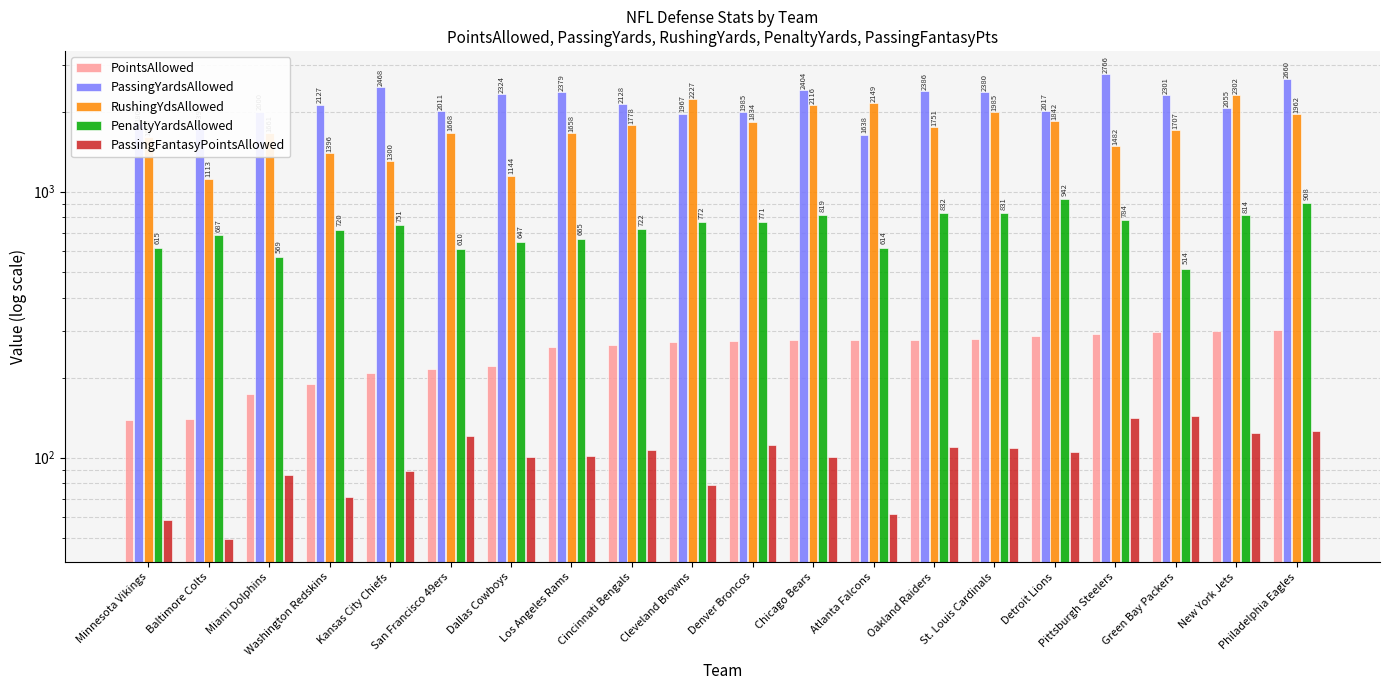

Reading right to left, what are all the values shown in this chart?

PointsAllowed: Philadelphia Eagles=302.0	New York Jets=299.0	Green Bay Packers=298.0	Pittsburgh Steelers=292.0	Detroit Lions=286.0	St. Louis Cardinals=279.0	Oakland Raiders=278.0	Atlanta Falcons=277.0	Chicago Bears=276.0	Denver Broncos=275.0	Cleveland Browns=273.0	Cincinnati Bengals=265.0	Los Angeles Rams=260.0	Dallas Cowboys=222.0	San Francisco 49ers=216.0	Kansas City Chiefs=208.0	Washington Redskins=190.0	Miami Dolphins=174.0	Baltimore Colts=140.0	Minnesota Vikings=139.0
PassingYardsAllowed: Philadelphia Eagles=2660.0	New York Jets=2055.0	Green Bay Packers=2301.0	Pittsburgh Steelers=2766.0	Detroit Lions=2017.0	St. Louis Cardinals=2380.0	Oakland Raiders=2386.0	Atlanta Falcons=1638.0	Chicago Bears=2404.0	Denver Broncos=1985.0	Cleveland Browns=1967.0	Cincinnati Bengals=2128.0	Los Angeles Rams=2379.0	Dallas Cowboys=2324.0	San Francisco 49ers=2011.0	Kansas City Chiefs=2468.0	Washington Redskins=2127.0	Miami Dolphins=2000.0	Baltimore Colts=1739.0	Minnesota Vikings=1806.0
RushingYdsAllowed: Philadelphia Eagles=1962.0	New York Jets=2302.0	Green Bay Packers=1707.0	Pittsburgh Steelers=1482.0	Detroit Lions=1842.0	St. Louis Cardinals=1985.0	Oakland Raiders=1751.0	Atlanta Falcons=2149.0	Chicago Bears=2116.0	Denver Broncos=1834.0	Cleveland Browns=2227.0	Cincinnati Bengals=1778.0	Los Angeles Rams=1658.0	Dallas Cowboys=1144.0	San Francisco 49ers=1668.0	Kansas City Chiefs=1300.0	Washington Redskins=1396.0	Miami Dolphins=1661.0	Baltimore Colts=1113.0	Minnesota Vikings=1600.0
PenaltyYardsAllowed: Philadelphia Eagles=908.0	New York Jets=814.0	Green Bay Packers=514.0	Pittsburgh Steelers=784.0	Detroit Lions=942.0	St. Louis Cardinals=831.0	Oakland Raiders=832.0	Atlanta Falcons=614.0	Chicago Bears=819.0	Denver Broncos=771.0	Cleveland Browns=772.0	Cincinnati Bengals=722.0	Los Angeles Rams=665.0	Dallas Cowboys=647.0	San Francisco 49ers=610.0	Kansas City Chiefs=751.0	Washington Redskins=720.0	Miami Dolphins=569.0	Baltimore Colts=687.0	Minnesota Vikings=615.0
PassingFantasyPointsAllowed: Philadelphia Eagles=126.4	New York Jets=124.2	Green Bay Packers=144.0	Pittsburgh Steelers=140.6	Detroit Lions=104.7	St. Louis Cardinals=109.2	Oakland Raiders=109.4	Atlanta Falcons=61.5	Chicago Bears=100.2	Denver Broncos=111.4	Cleveland Browns=78.7	Cincinnati Bengals=107.1	Los Angeles Rams=101.2	Dallas Cowboys=101.0	San Francisco 49ers=120.4	Kansas City Chiefs=88.7	Washington Redskins=71.1	Miami Dolphins=86.0	Baltimore Colts=49.6	Minnesota Vikings=58.2